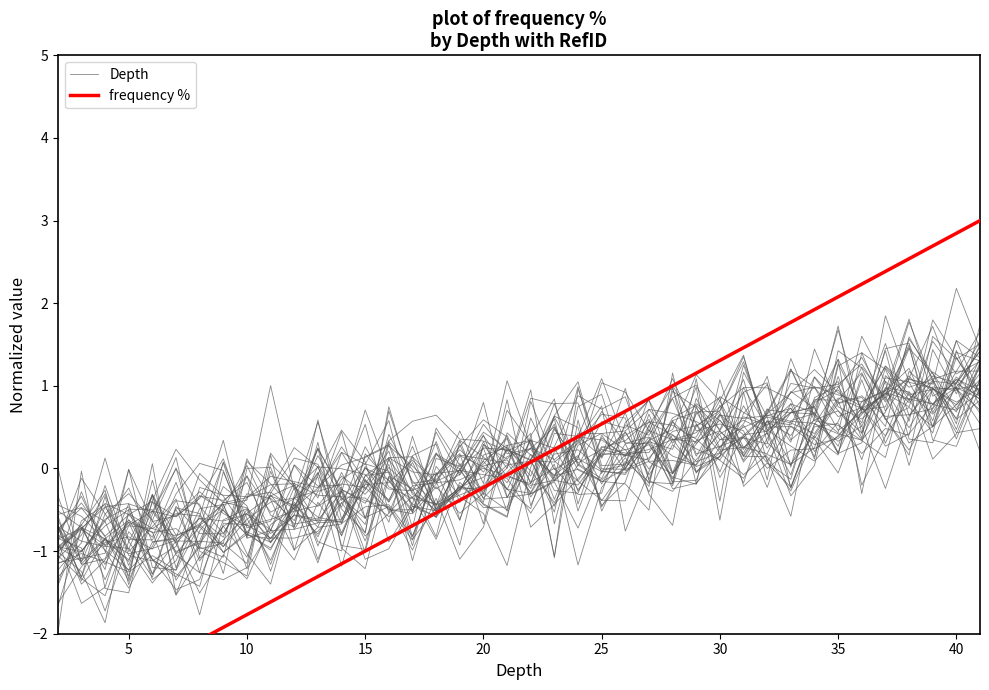

What is the greatest value displayed?

3.0